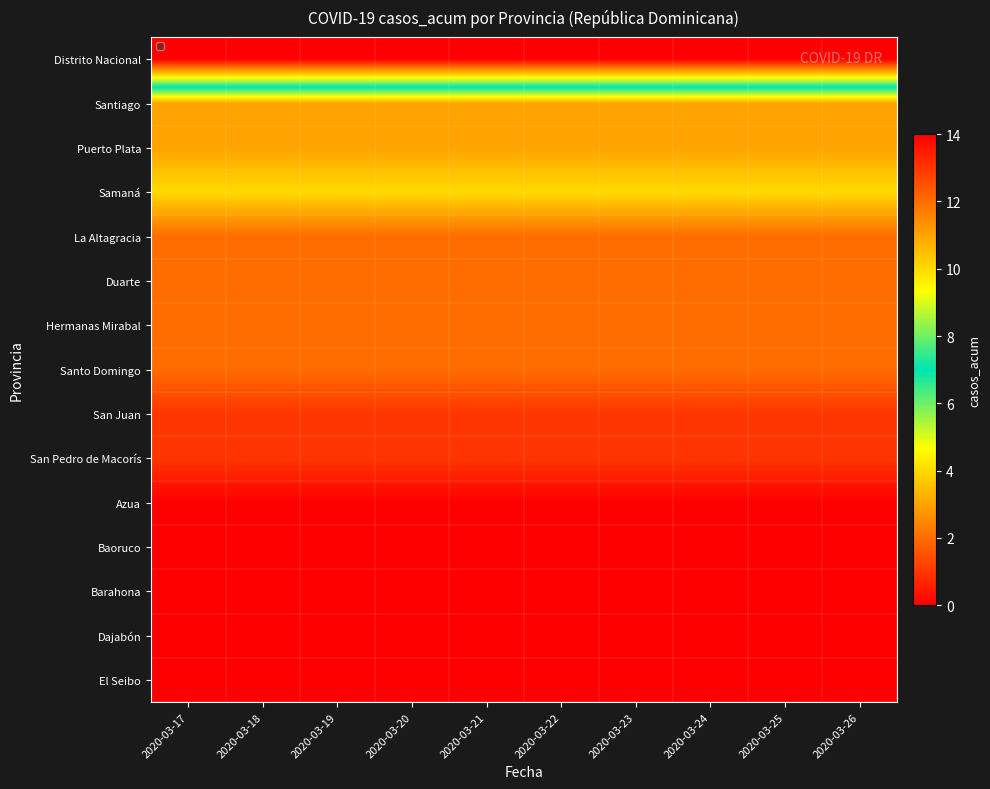

Rank the series by their maximum value, from lowest to highest.

Azua, Baoruco, Barahona, Dajabón, El Seibo, San Juan, San Pedro de Macorís, La Altagracia, Duarte, Hermanas Mirabal, Santo Domingo, Santiago, Puerto Plata, Samaná, Distrito Nacional